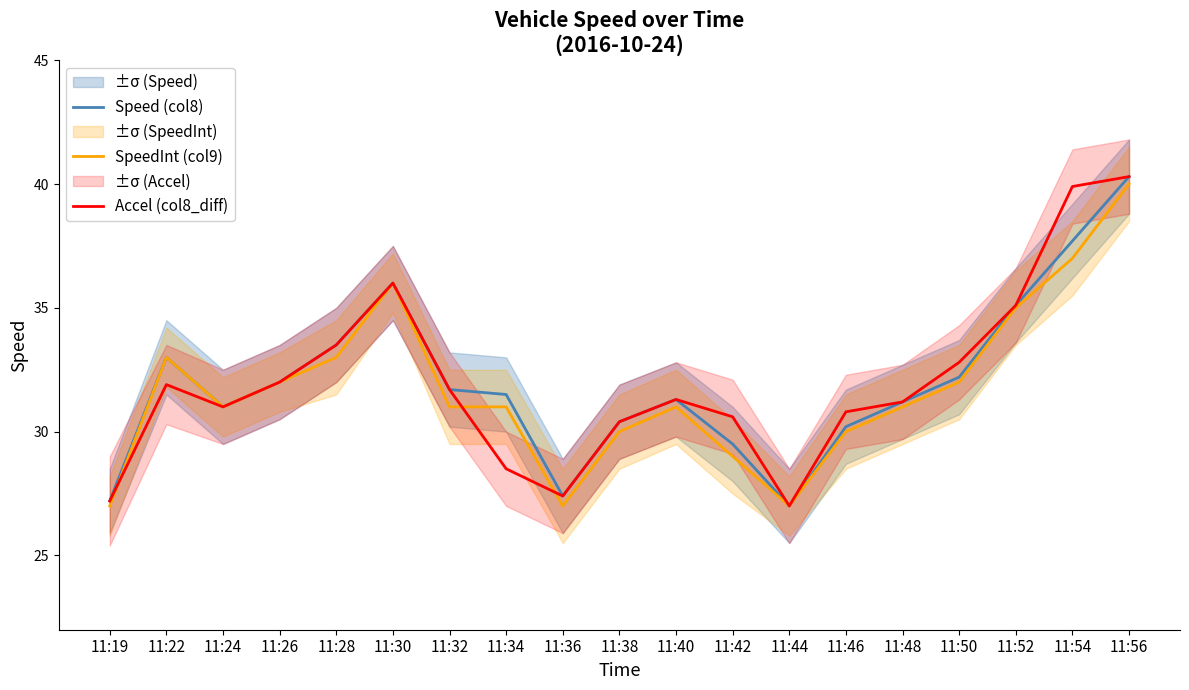

What is the value of the Accel (col8_diff) point at the 4th from the left?

32.0